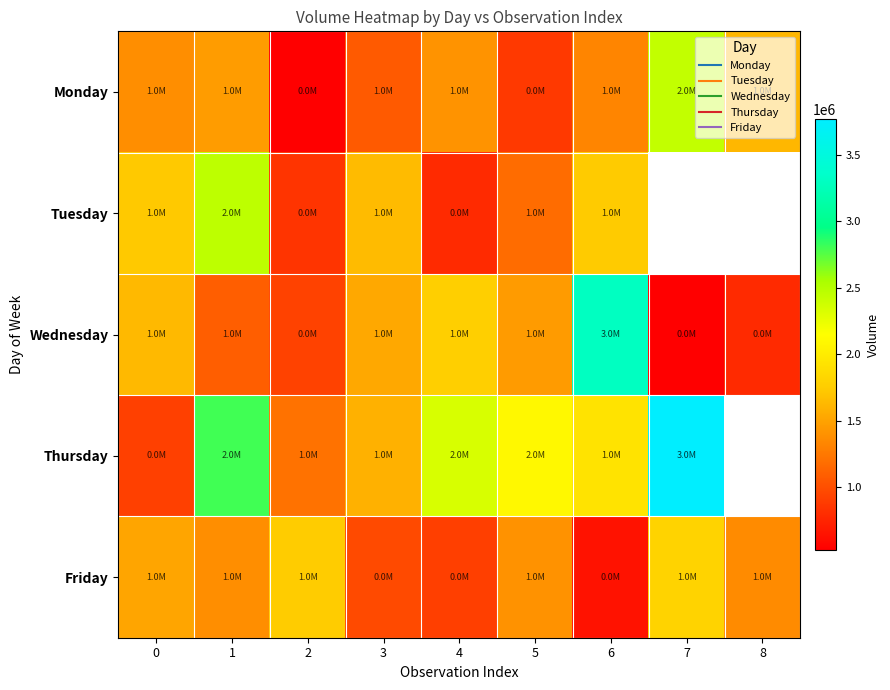

How many values in the Monday series exceed 1379183?

4